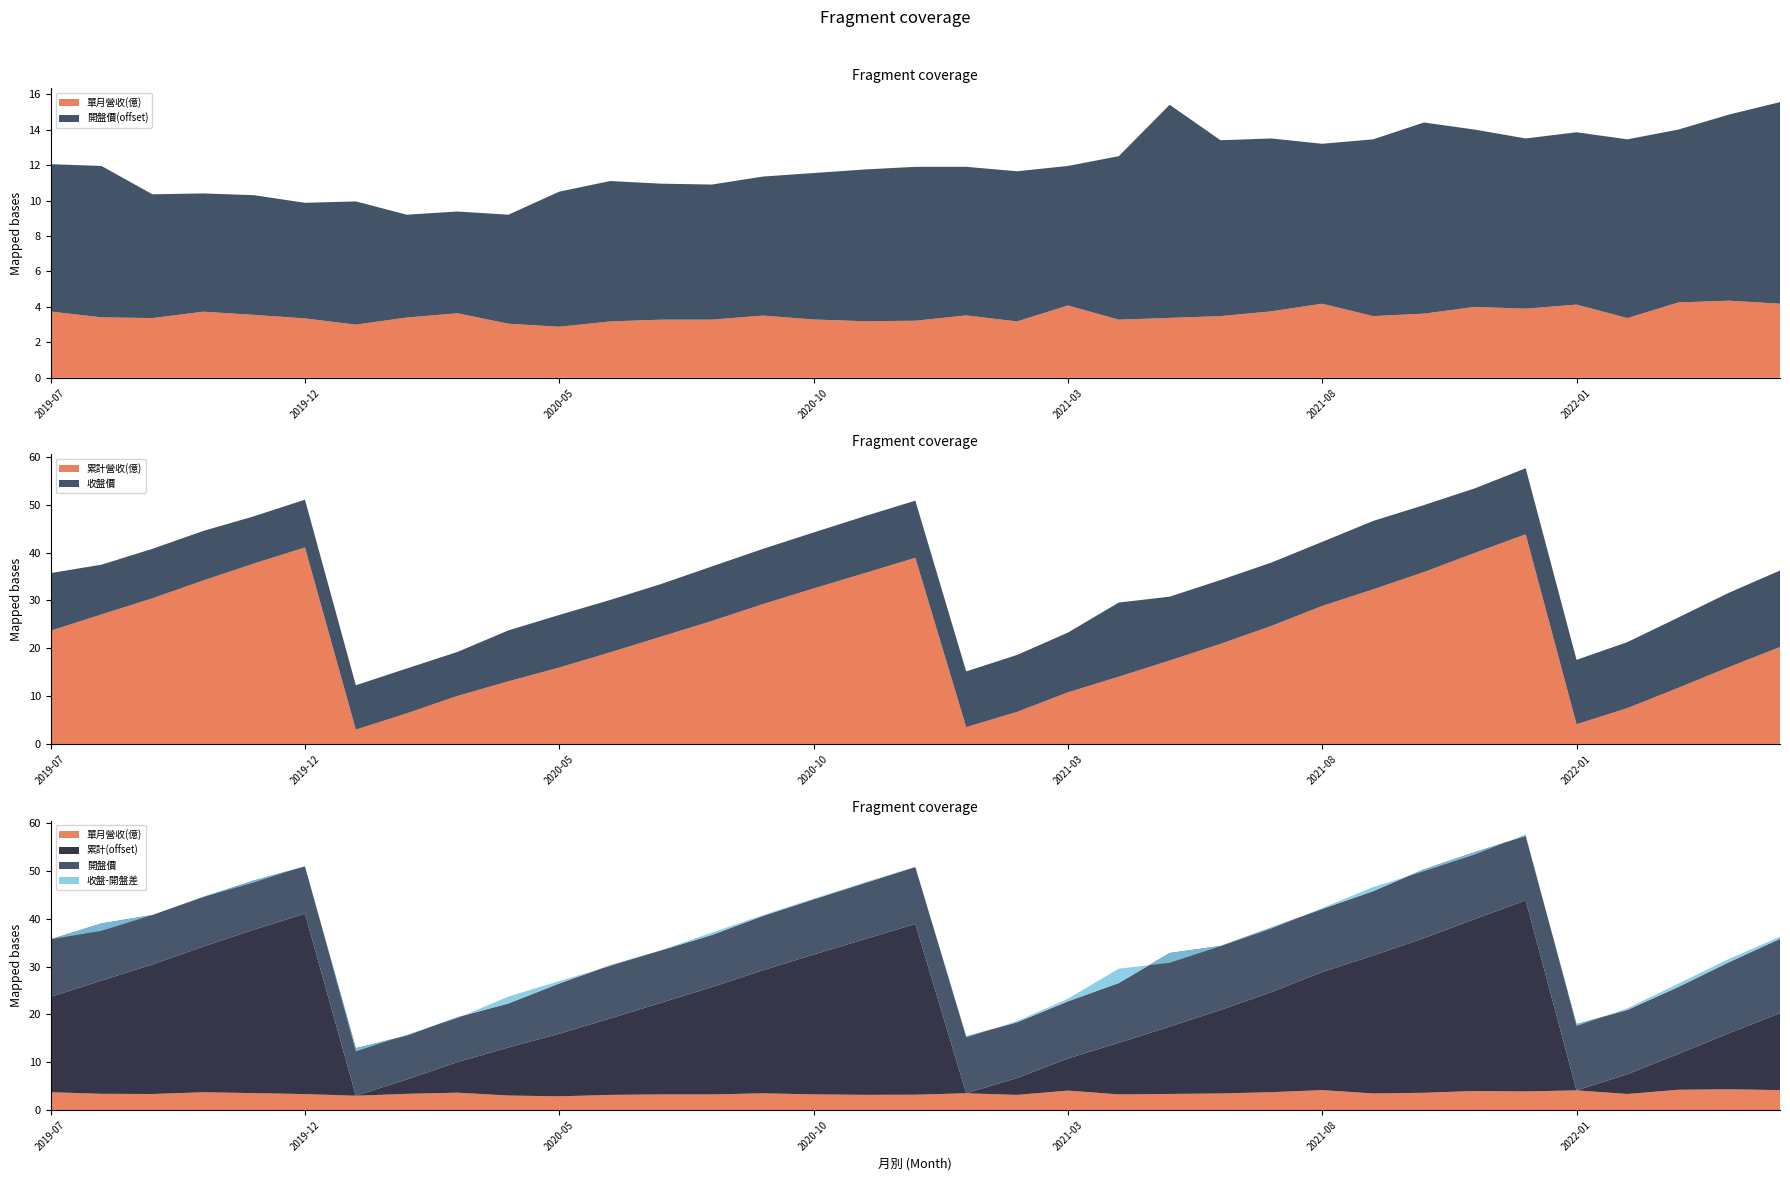

Reading left to right, transcribe all the data shown in this chart.

累計營收(億): 23.7	27.1	30.4	34.2	37.7	41.1	3.0	6.4	10.1	13.1	16.0	19.2	22.4	25.7	29.2	32.5	35.7	38.9	3.5	6.7	10.8	14.1	17.4	20.9	24.7	28.9	32.3	36.0	40.0	43.9	4.1	7.5	11.7	16.1	20.3
單月營收(億): 3.7	3.4	3.4	3.7	3.5	3.4	3.0	3.4	3.6	3.0	2.9	3.2	3.3	3.3	3.5	3.3	3.2	3.2	3.5	3.2	4.1	3.3	3.4	3.5	3.8	4.2	3.5	3.6	4.0	3.9	4.1	3.4	4.2	4.3	4.2
開盤價: 12.1	11.9	10.3	10.4	10.3	9.9	9.9	9.2	9.4	9.2	10.5	11.1	10.9	10.9	11.3	11.6	11.8	11.9	11.9	11.7	11.9	12.5	15.4	13.4	13.5	13.2	13.4	14.4	14.0	13.5	13.8	13.4	14.0	14.8	15.6
收盤價: 12.1	10.4	10.3	10.3	9.9	10.0	9.3	9.4	9.2	10.7	11.0	10.9	11.0	11.4	11.6	11.7	11.9	11.9	11.7	11.9	12.5	15.5	13.3	13.3	13.2	13.4	14.3	14.0	13.5	13.8	13.4	13.8	14.7	15.6	16.0